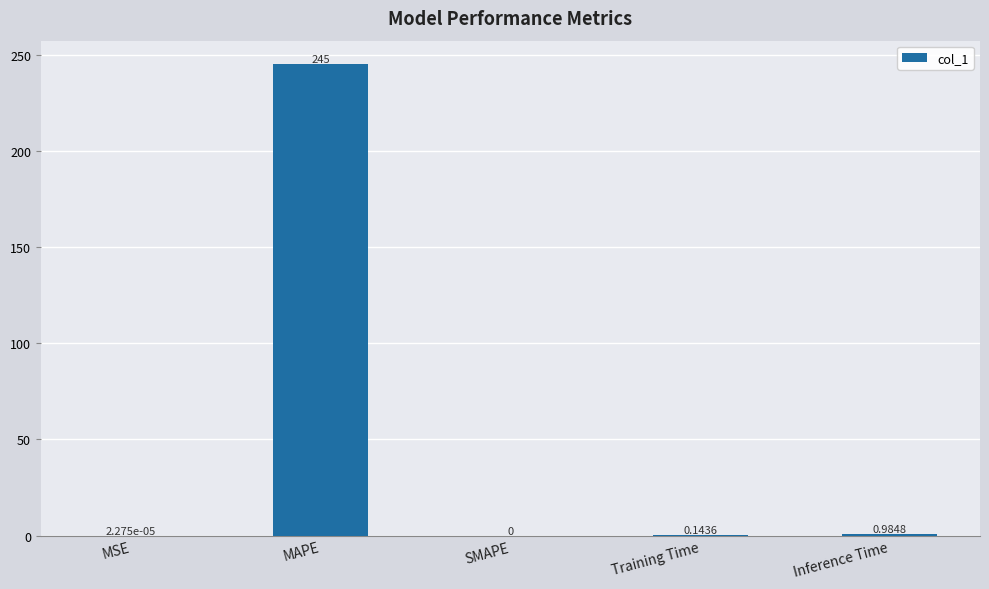

At which category does the chart reach its peak across all series?

MAPE